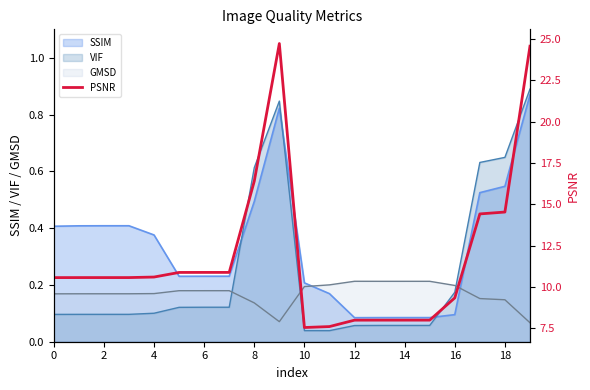

Is it true that the value at 15 is 8.0?

True